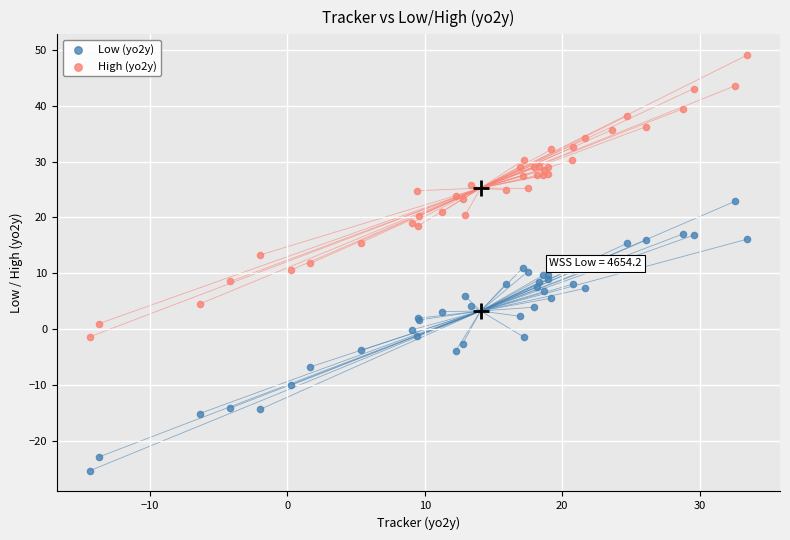

What is the X range (max minus min) for the scatter plot?

47.8